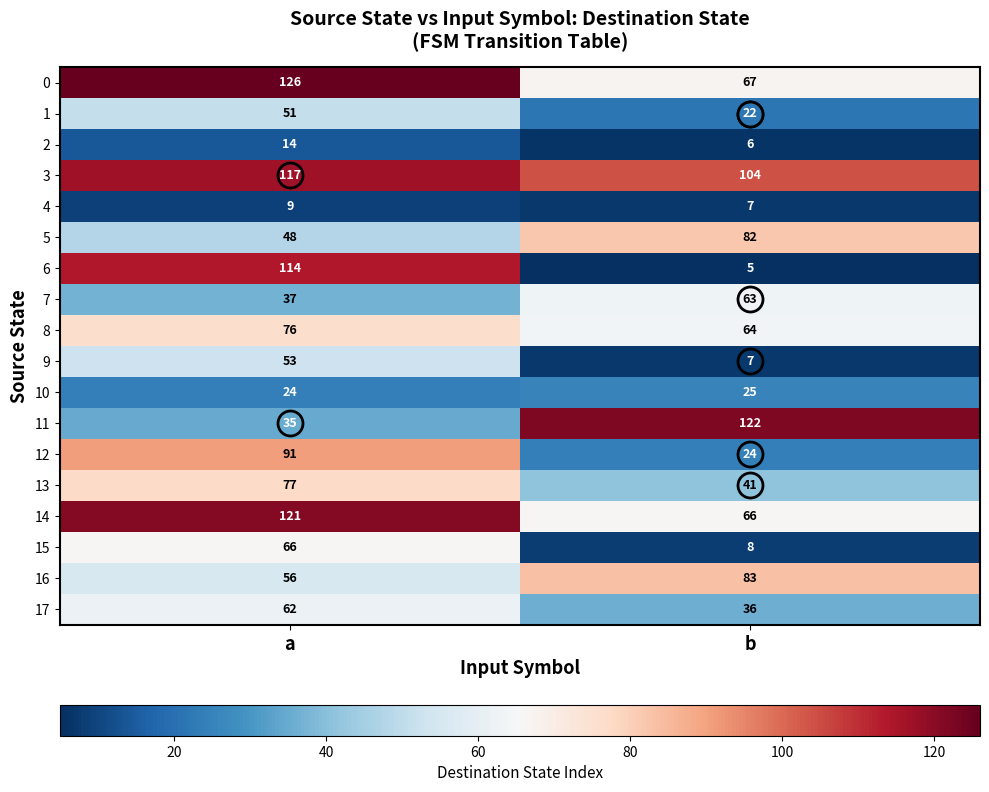

List the labels in order of 0 value, largest first.

a, b